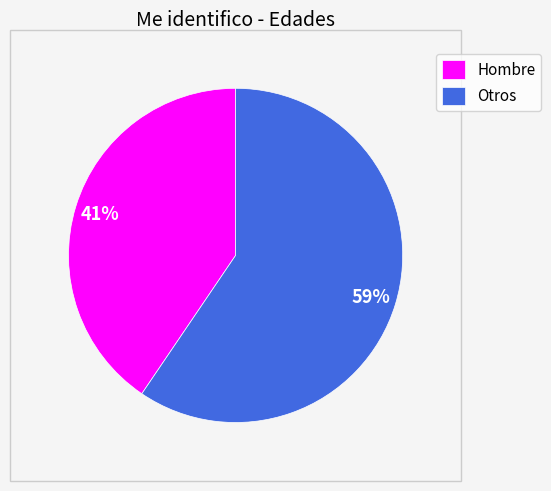

Count the number of slices in the pie.

2